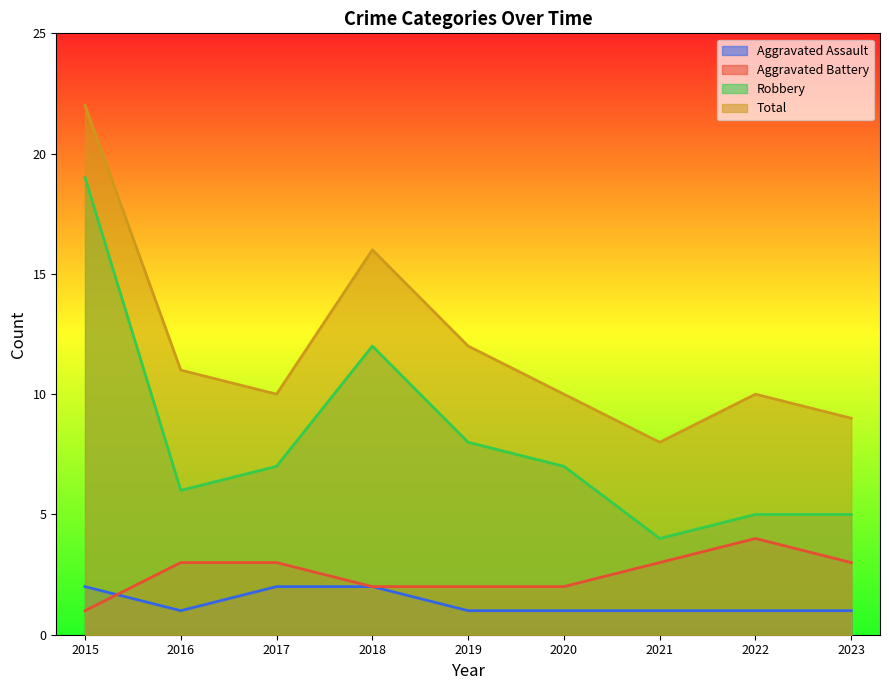

What is the maximum value for Total?

22